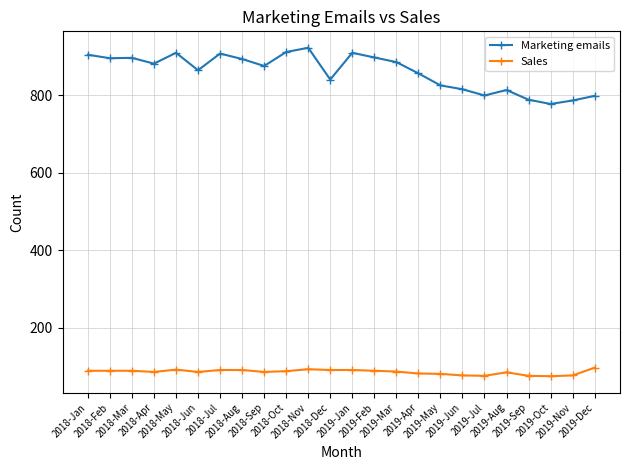

True or false: Sales and Marketing emails intersect in this chart.

False